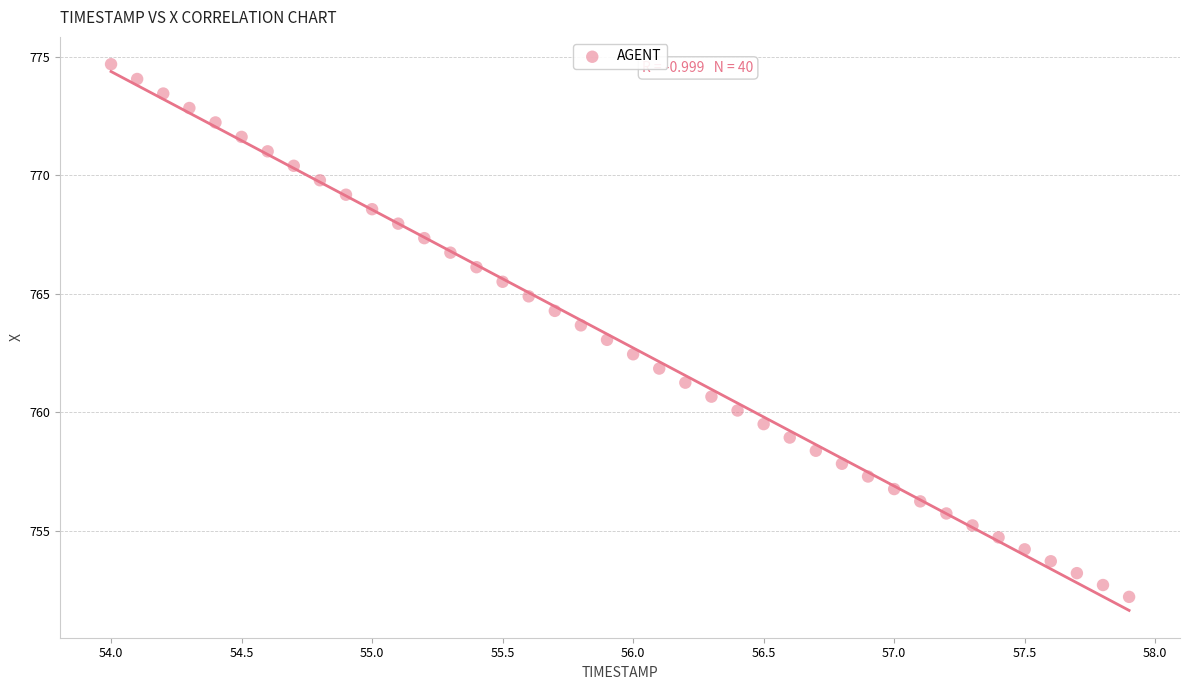

What is the range of Y values (max minus min)?

22.5